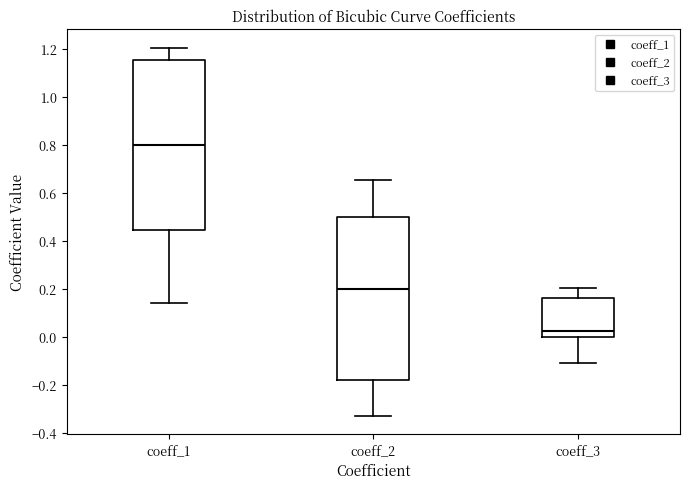

Which box is the tallest, from its lower edge to its upper edge?

coeff_1